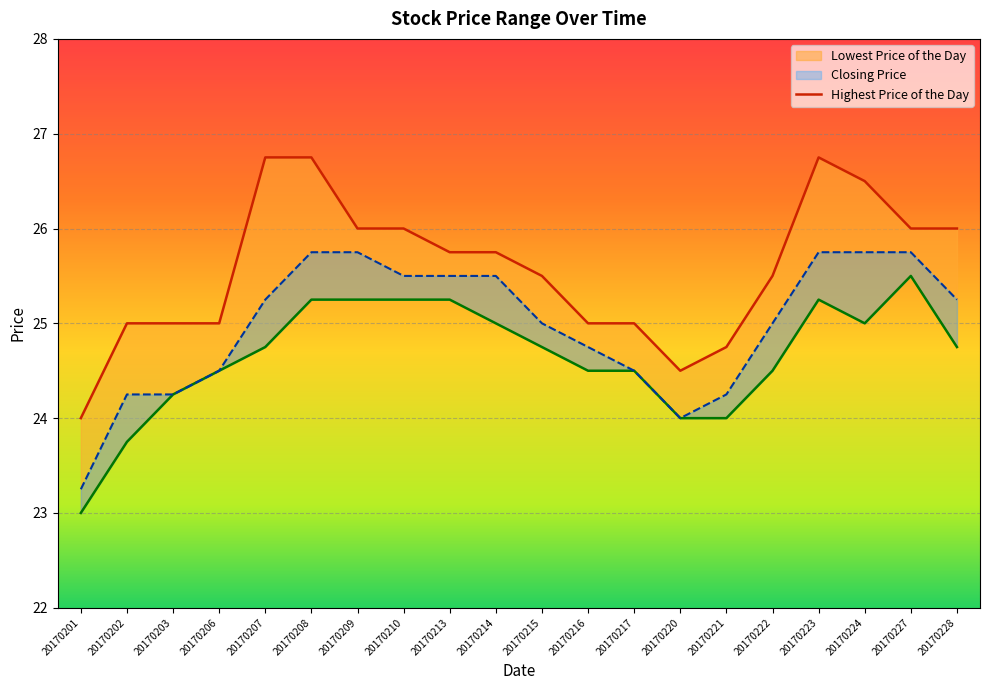

Which has a higher value, 20170201 or 20170215?

20170215